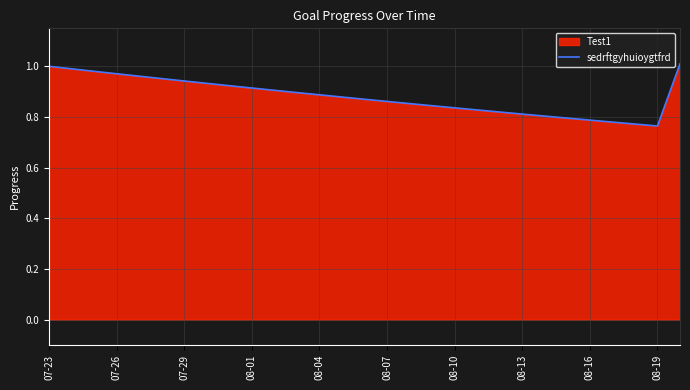

True or false: the data shows 0.5 at 08-19.

False